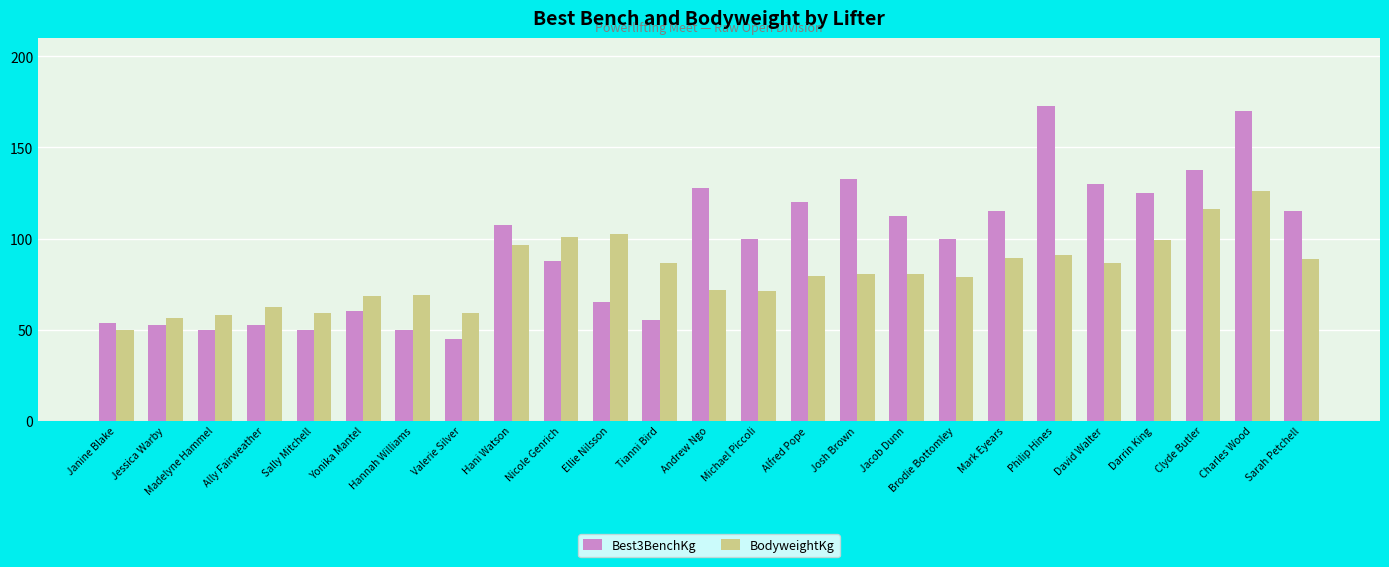

How many distinct data groups are displayed?

2